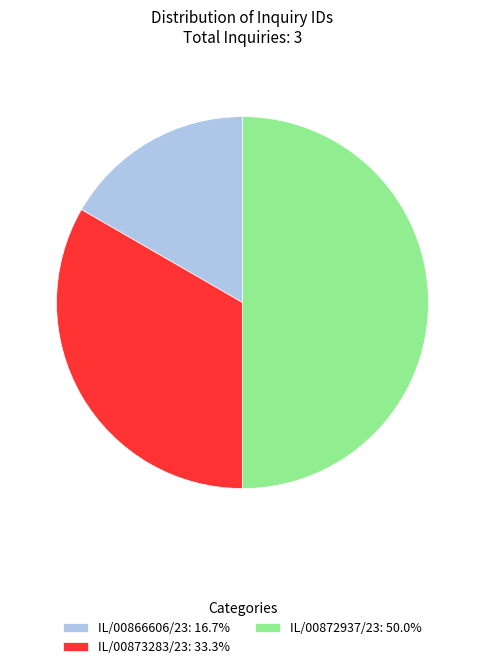

True or false: IL/00872937/23 accounts for 50% of the total.

True